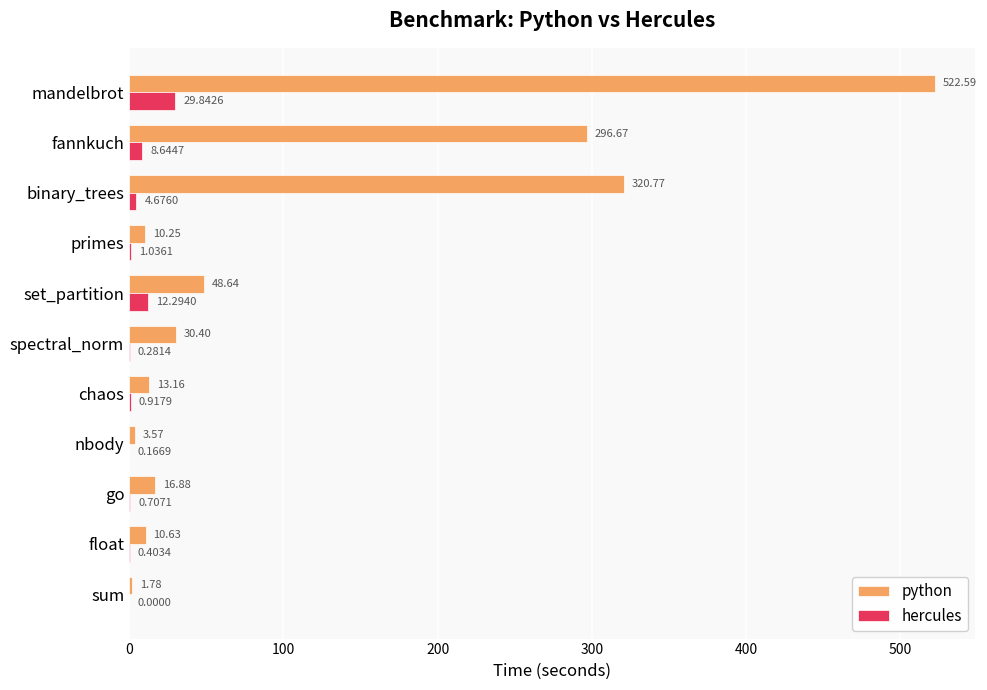

Which category has the highest value across all series?

mandelbrot